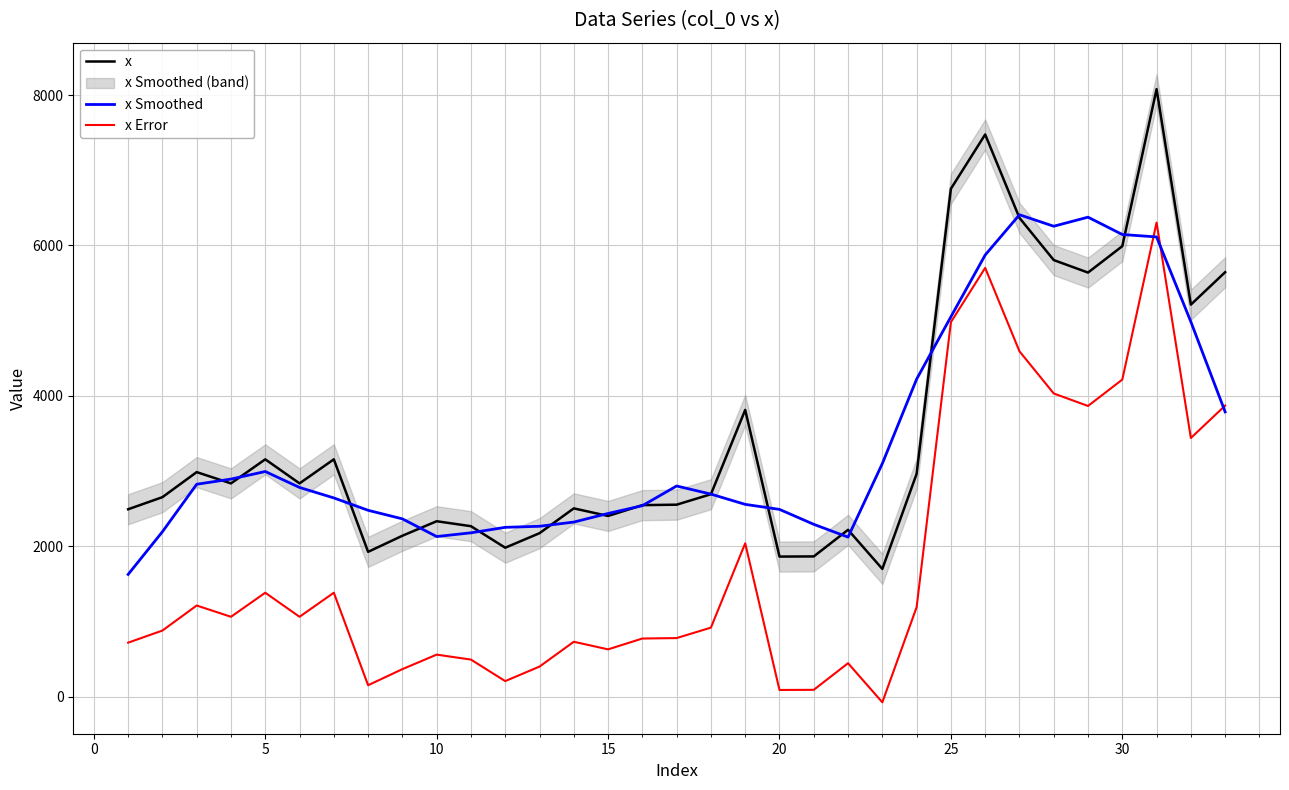

True or false: x and x Error cross at least once.

False